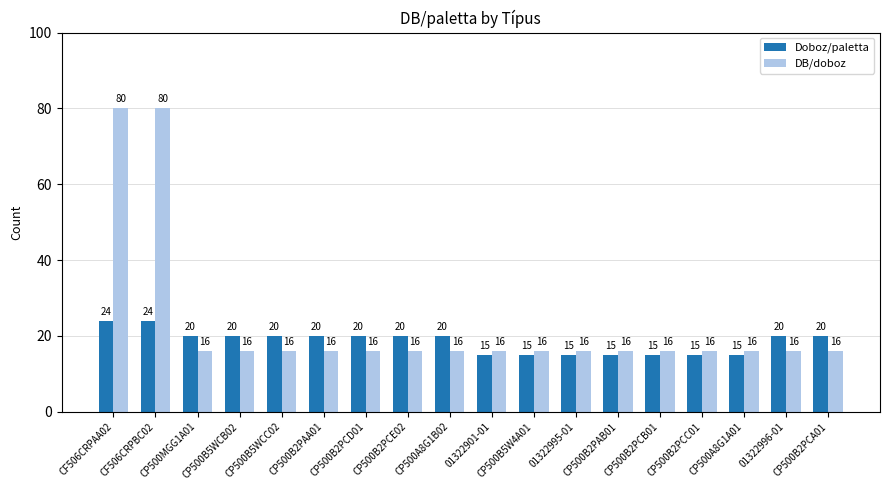

Is it true that DB/doboz equals 4 at 01322901-01?

False